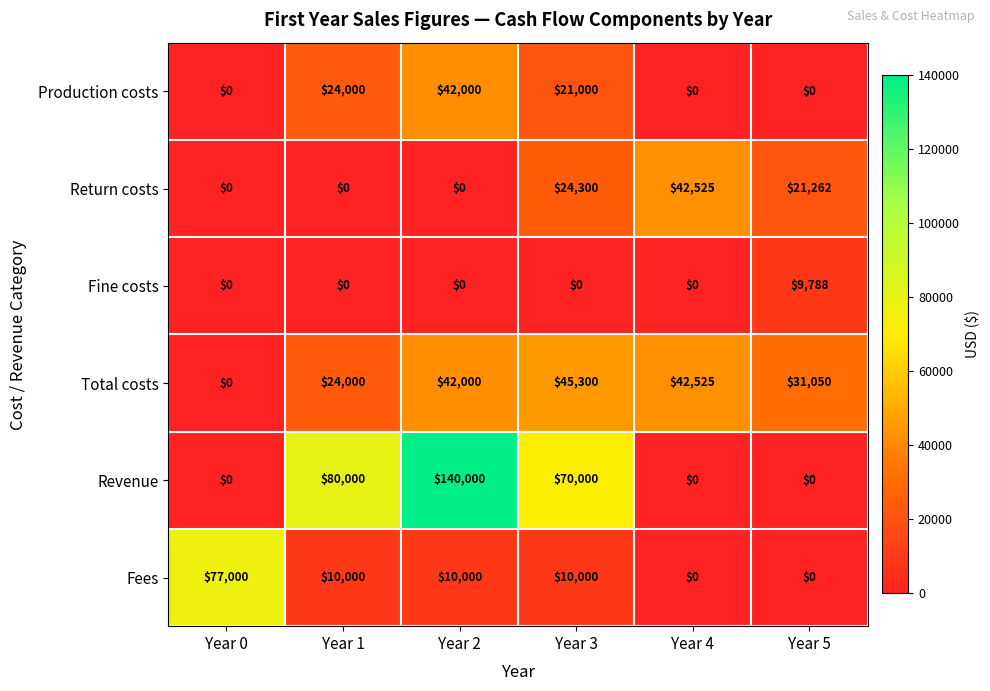

What is the total value across all series at Year 4?

85050